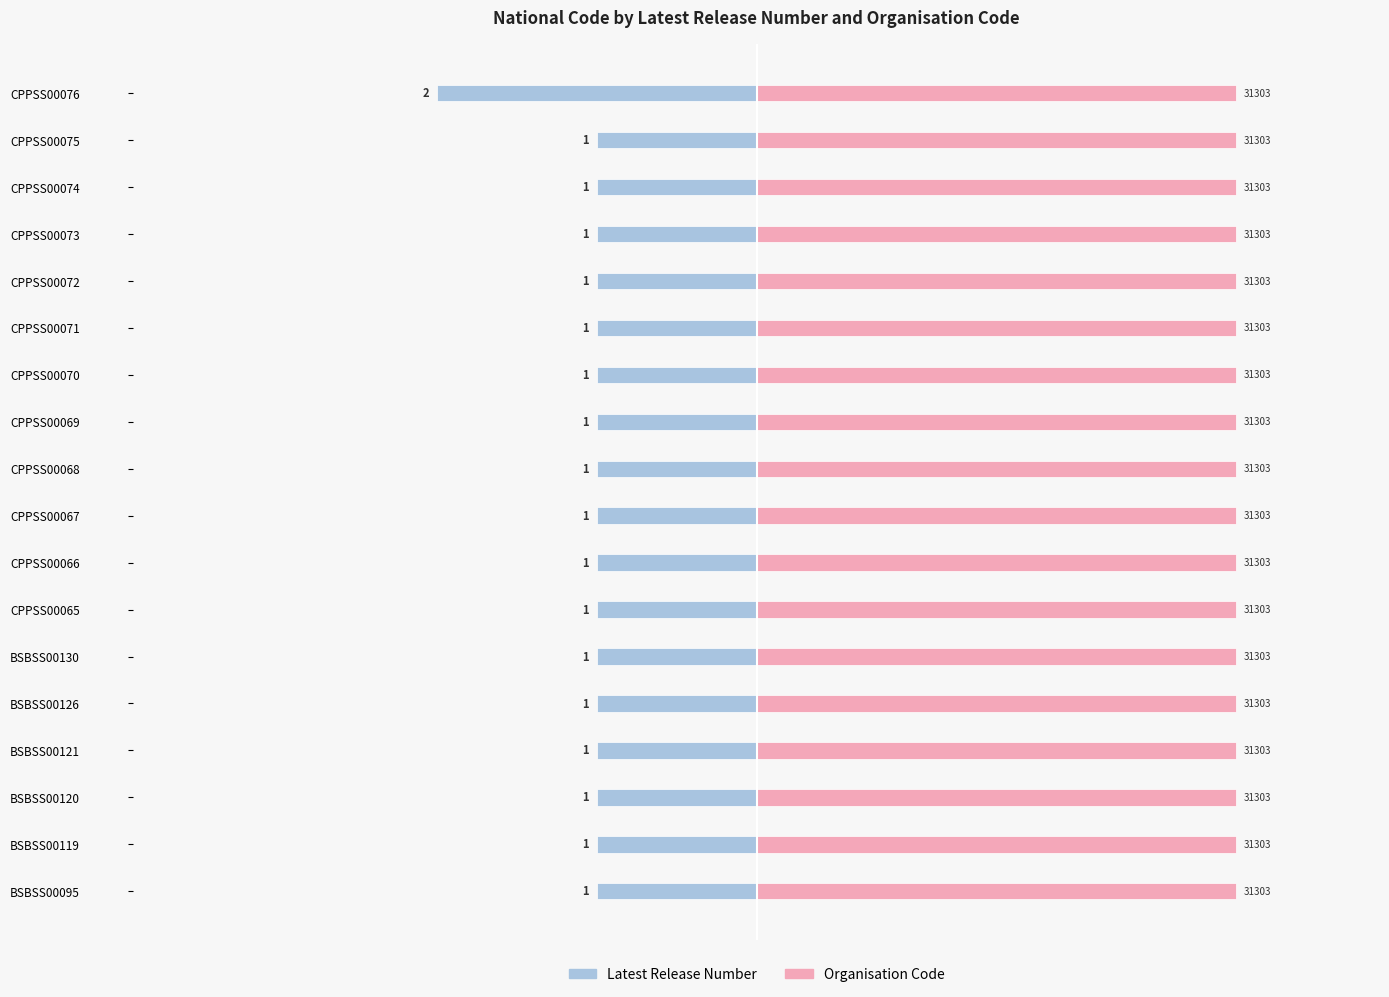

How many data points does each series have?

18